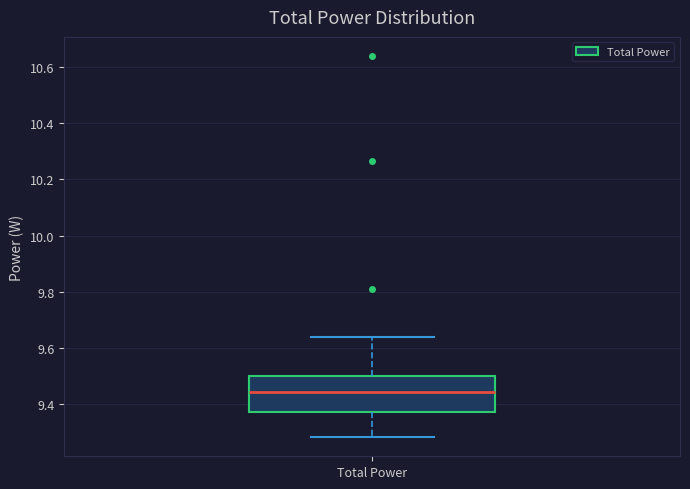

Read this box plot against the y-axis: the position of the median line, the range covered by the box, and the ends of both whiskers. The values are not printed on the chart, so give them approximately, as read against the axis.

median 9.44, box 9.38 to 9.50, whiskers 9.28 to 9.64